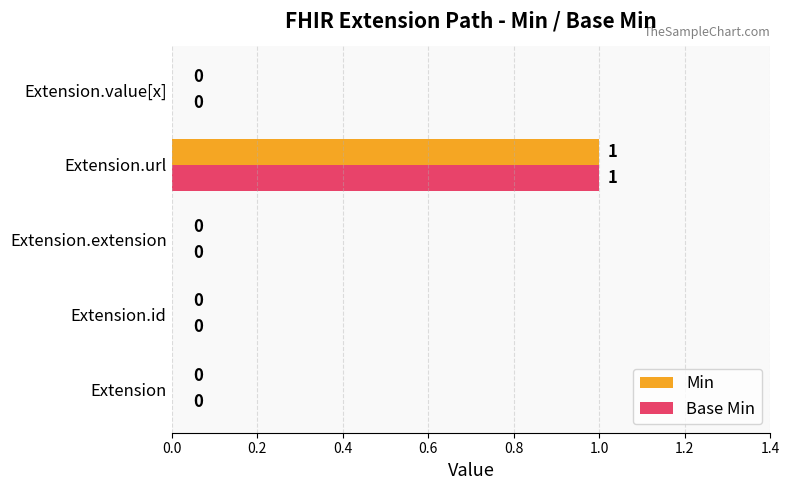

Which category has the highest value across all series?

Extension.url